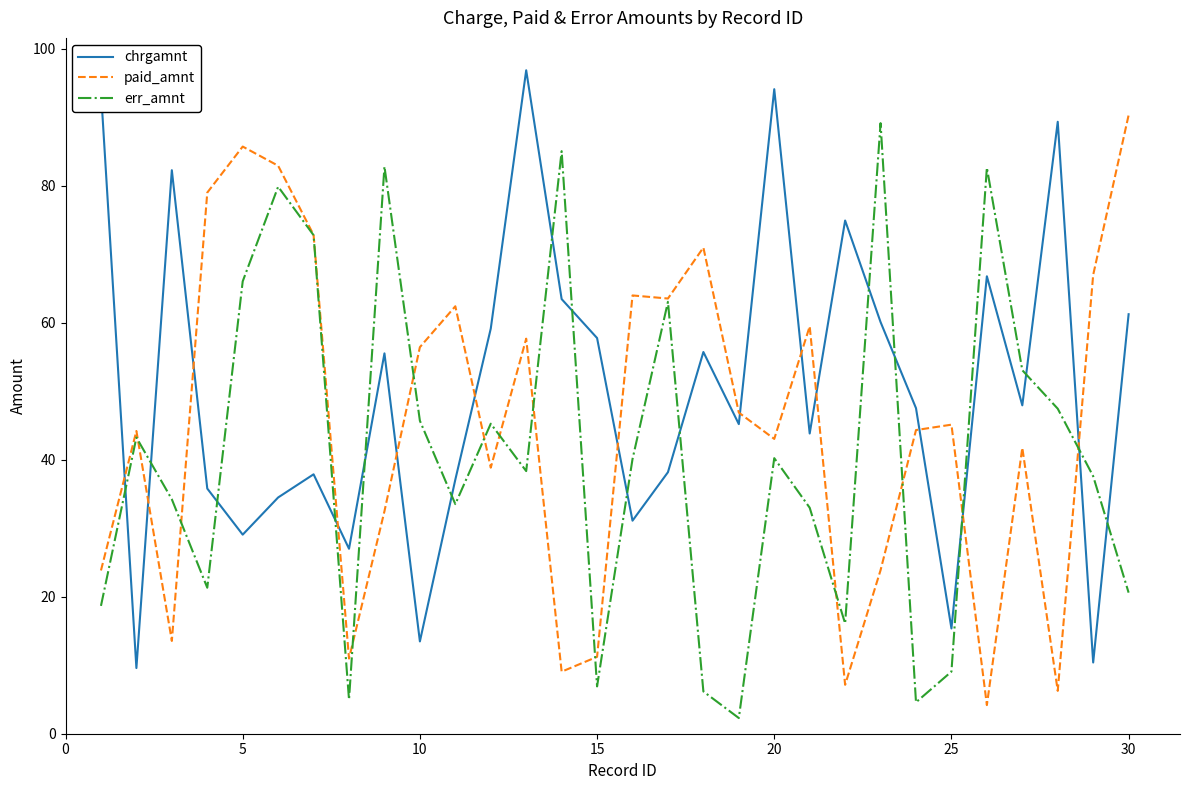

List the series in order of their overall mean, lowest first.

err_amnt, paid_amnt, chrgamnt